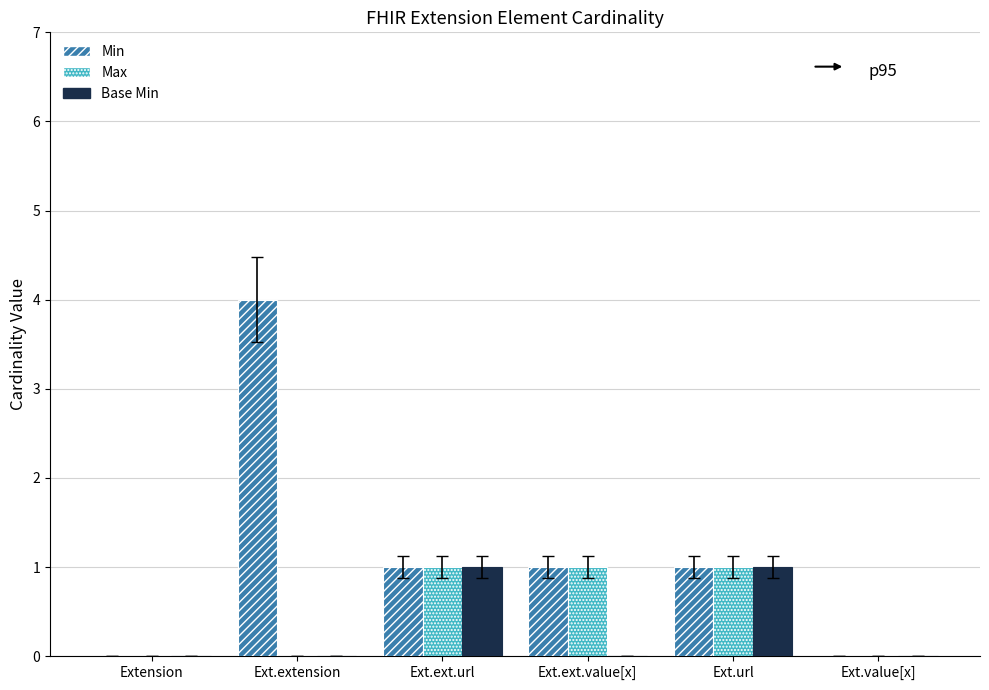

Reading right to left, extract all data points from this chart.

Min: Ext.value[x]=0	Ext.url=1	Ext.ext.value[x]=1	Ext.ext.url=1	Ext.extension=4	Extension=0
Max: Ext.value[x]=0	Ext.url=1	Ext.ext.value[x]=1	Ext.ext.url=1	Ext.extension=0	Extension=0
Base Min: Ext.value[x]=0	Ext.url=1	Ext.ext.value[x]=0	Ext.ext.url=1	Ext.extension=0	Extension=0